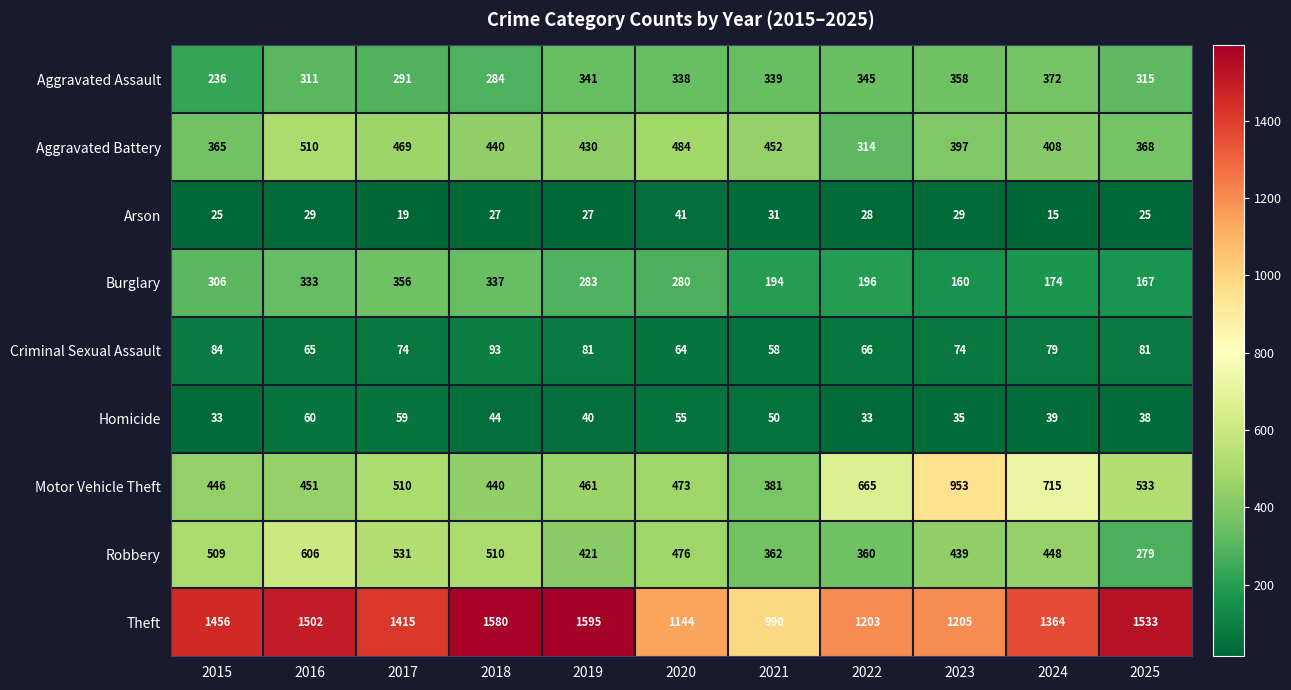

At which category does the chart reach its minimum across all series?

2024